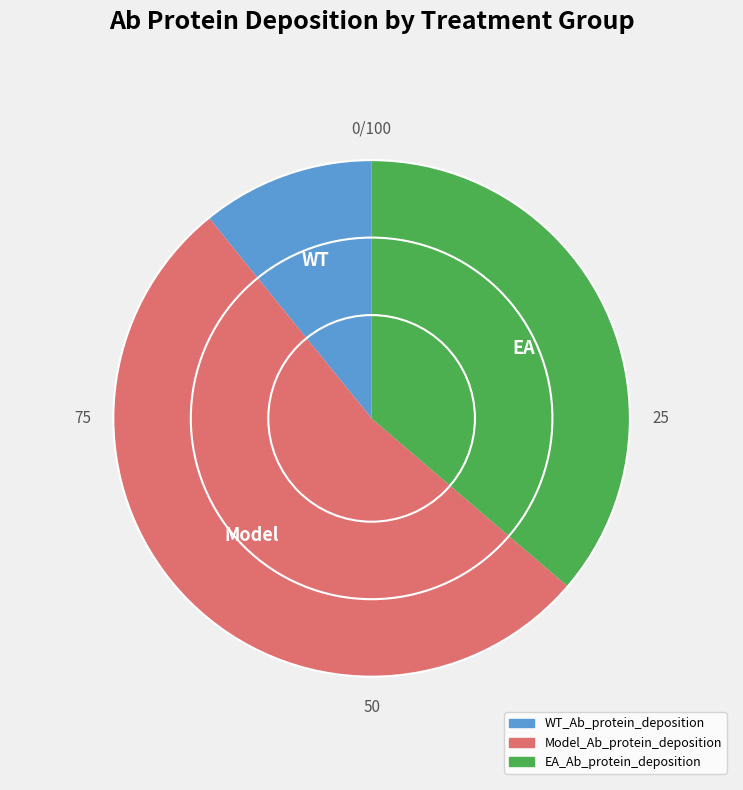

Does EA_Ab_protein_deposition account for over 50% of the chart?

No